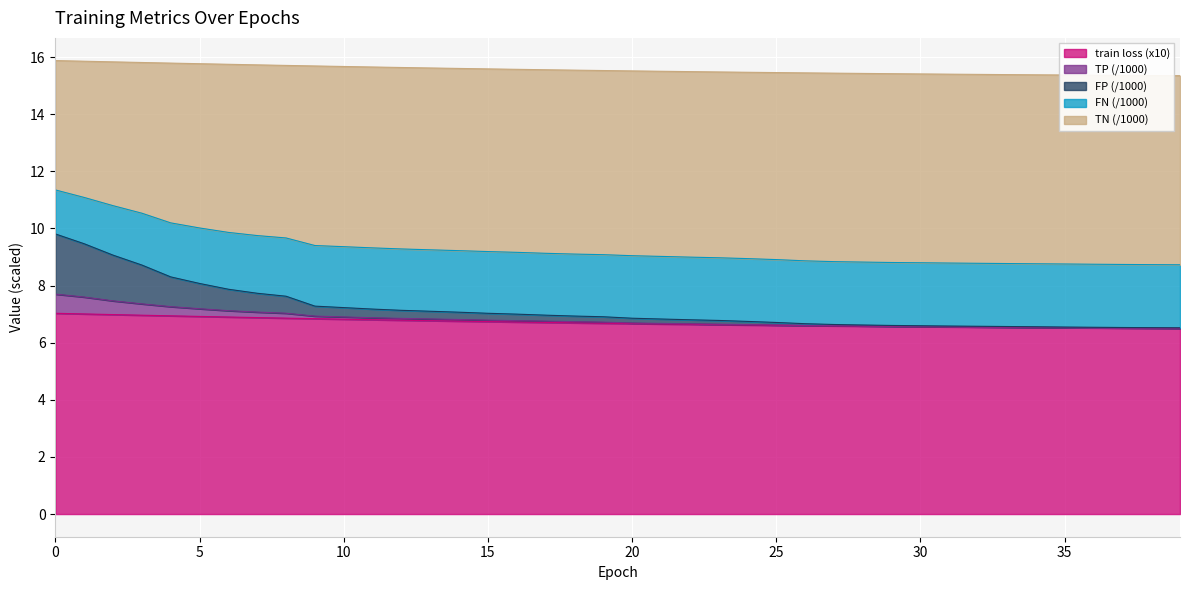

How many lines are shown in the chart?

5